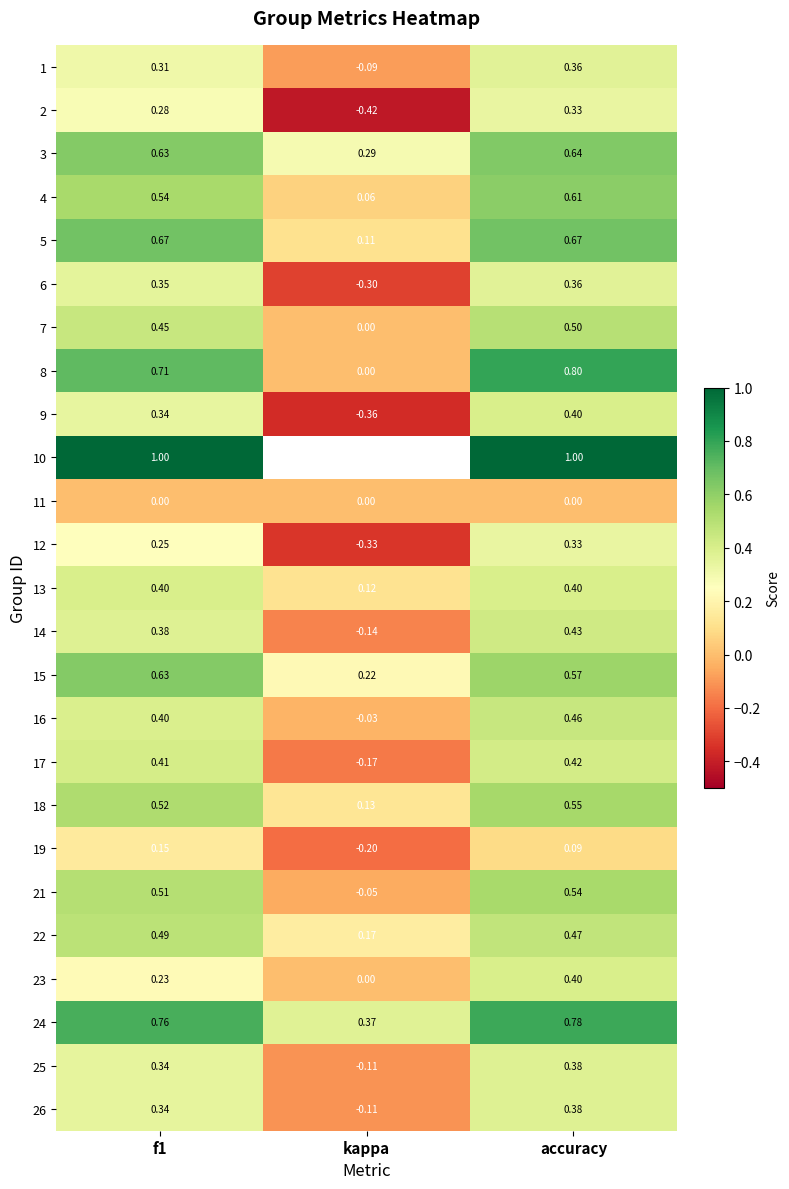

At how many categories does at least one series exceed 0?

3